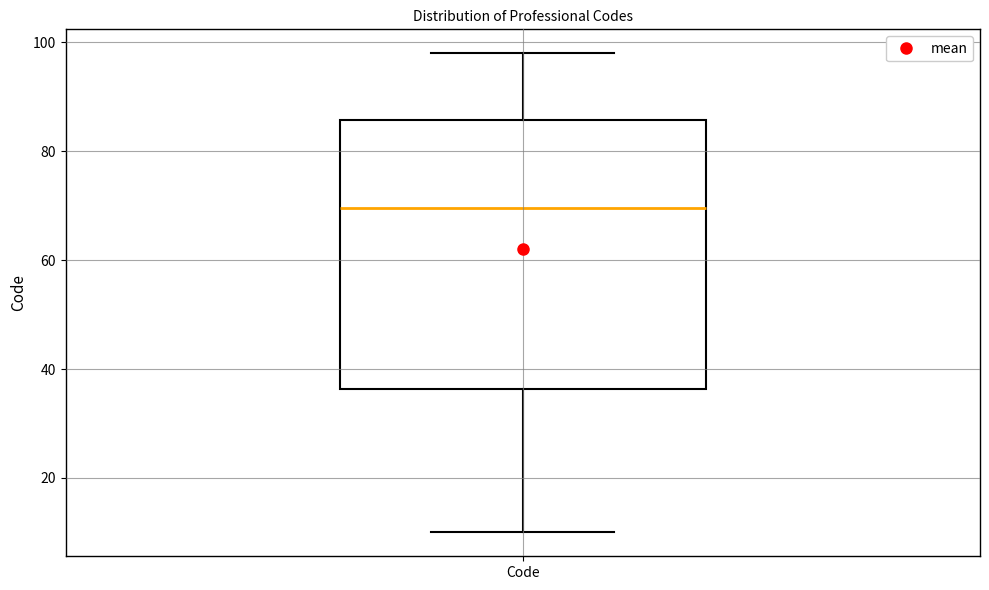

Transcribe this box plot: give where the median line is, the range the box spans, and where the two whiskers end, as read against the y-axis. The values are not printed on the chart, so give them approximately, as read against the axis.

median 70, box 36 to 86, whiskers 10 to 98